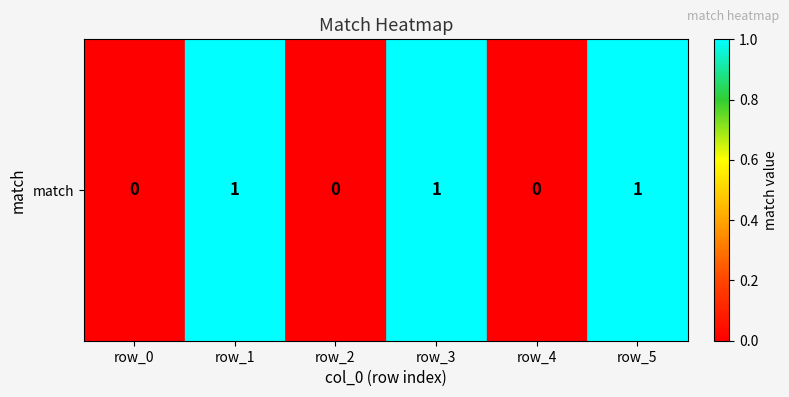

True or false: the data shows 0 at row_4.

True